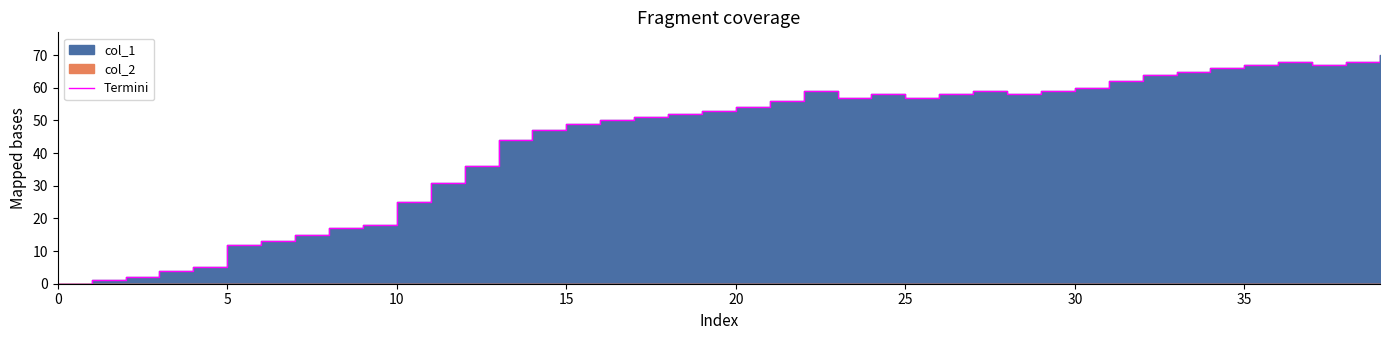

What is the label of the 36th point from the right?

20